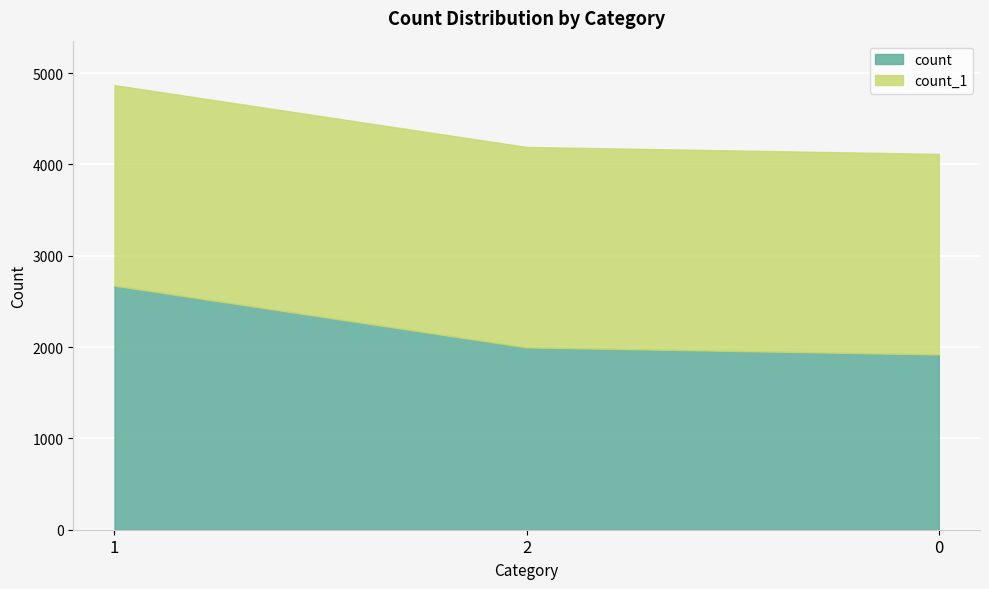

What is the sum of the count_1 values at 2 and 0?

4391